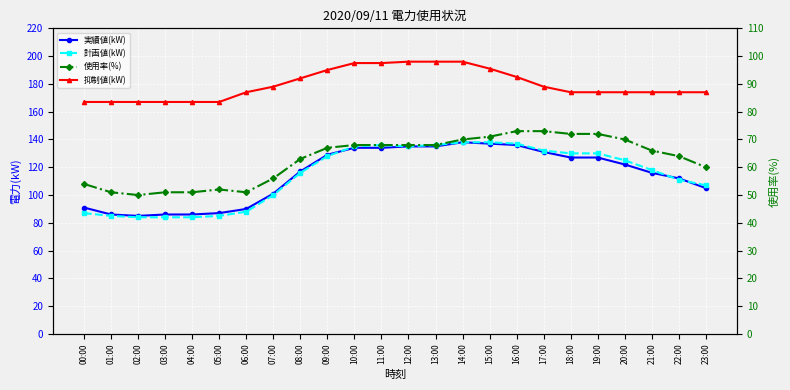

What is the greatest value displayed?

196